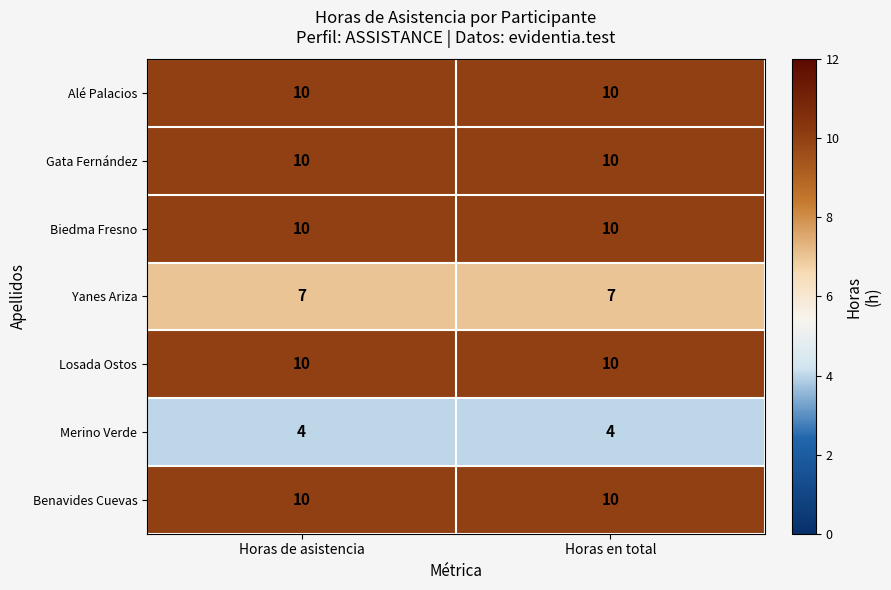

What value does the Gata Fernández series have at Horas de asistencia?

10